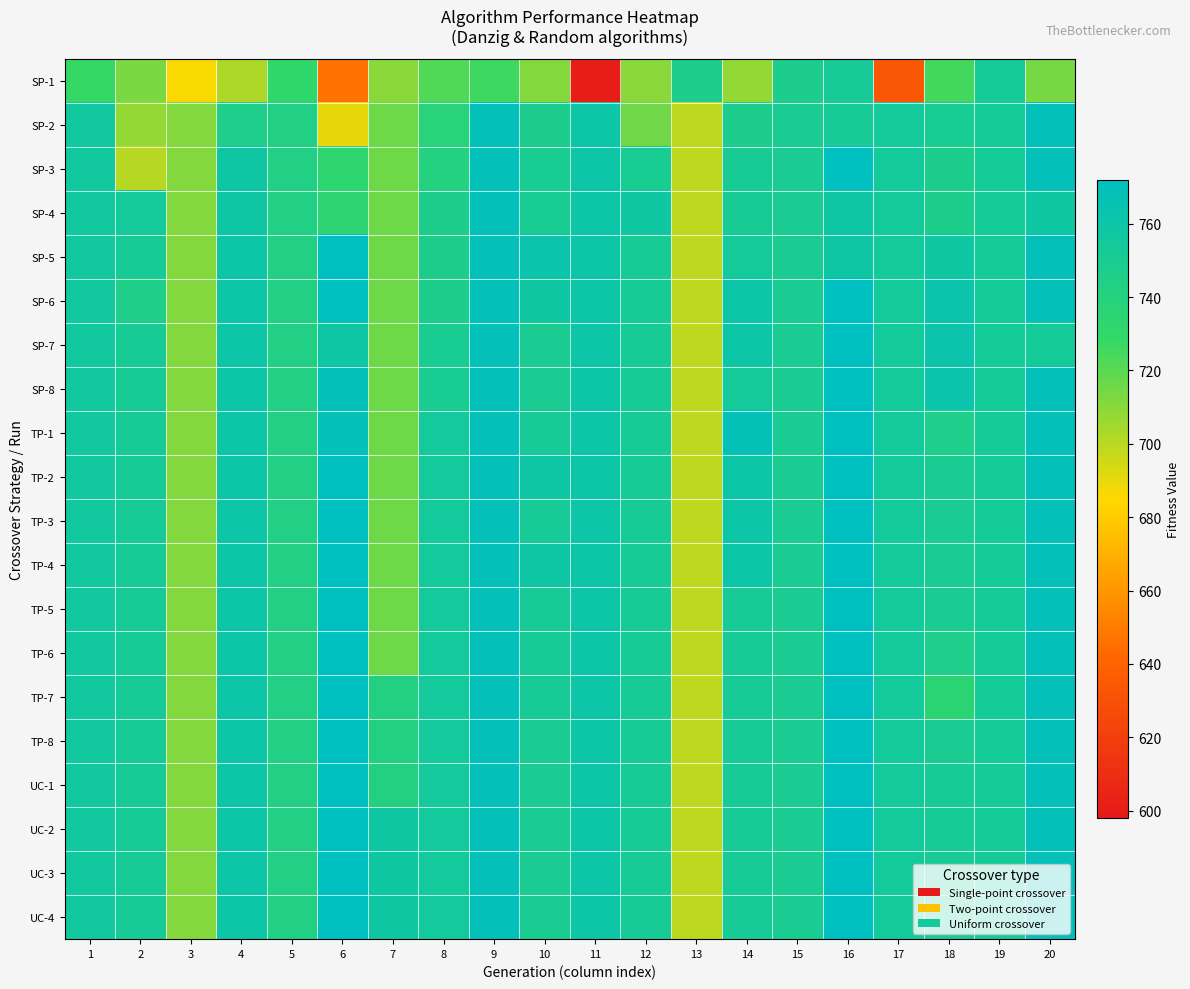

How many series are shown in this chart?

20